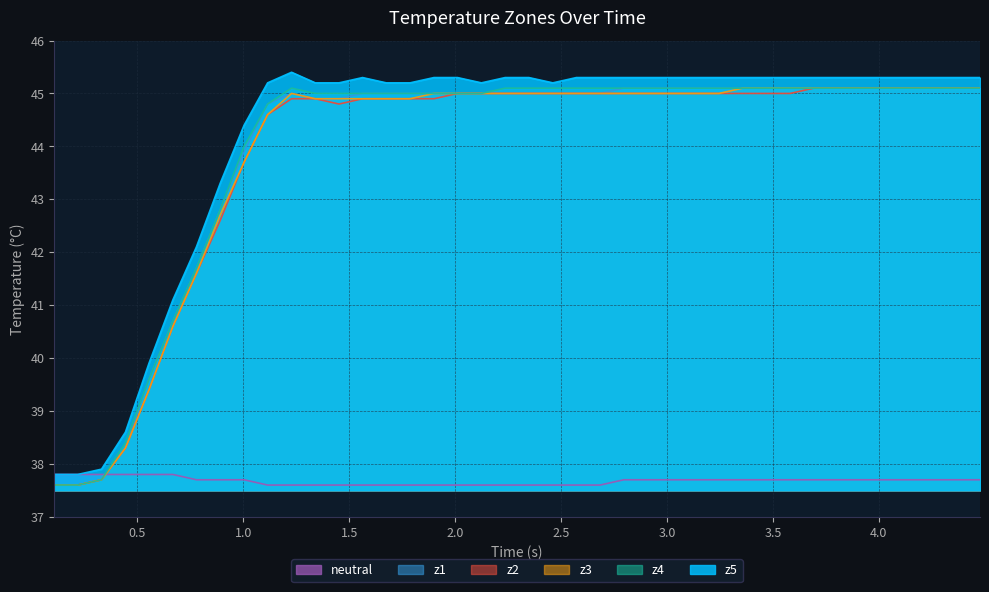

What is the smallest value displayed?

37.6